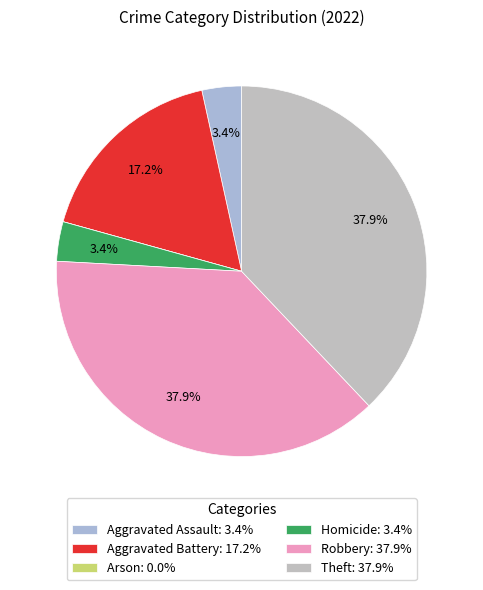

To the nearest percent, what is the average slice percentage?

17%